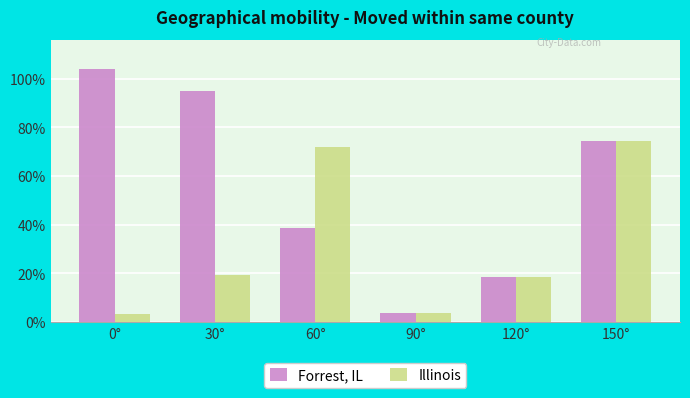

Which has a higher value, 30° or 120°?

30°